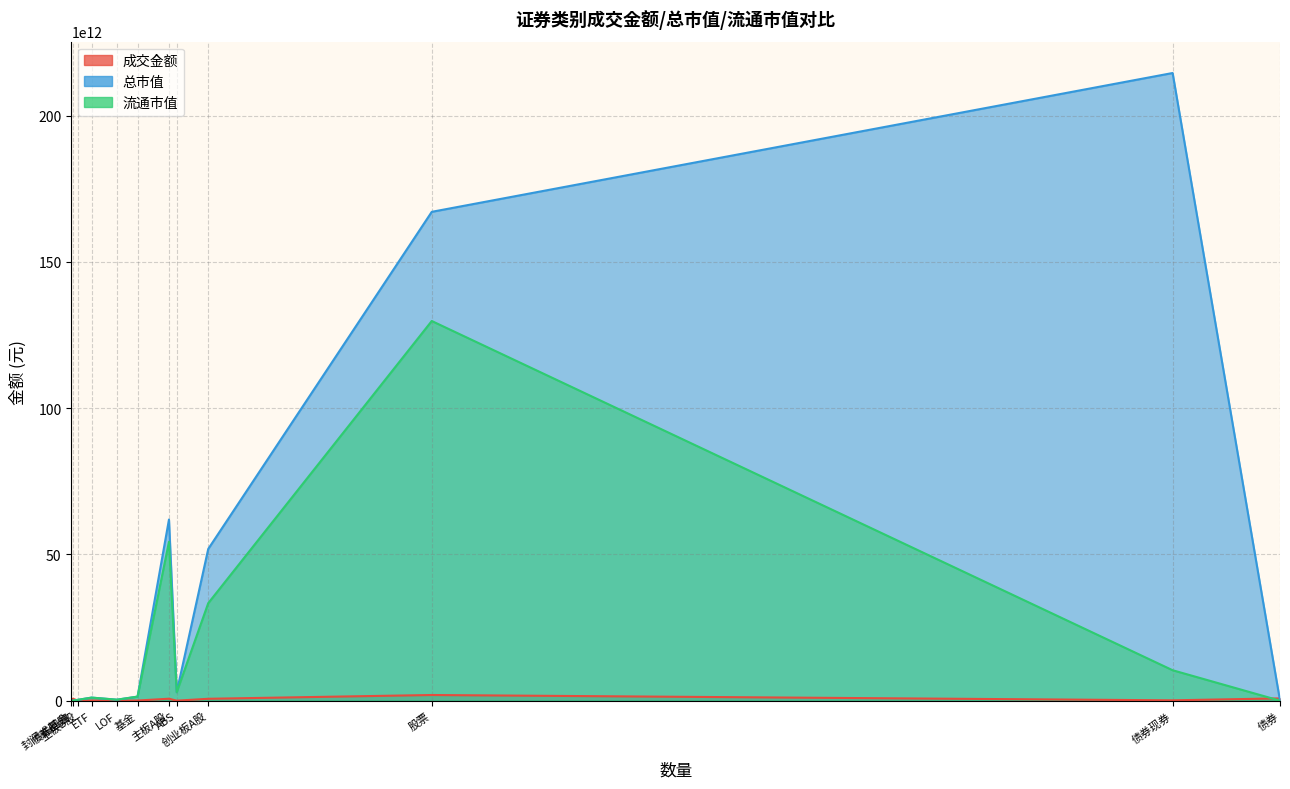

Reading left to right, what are all the values shown in this chart?

成交金额: 股票=1932152678395.3	主板A股=664910370564.9	主板B股=478324880.7	创业板A股=641847087101.6	基金=42950374152.6	ETF=38470330150.4	LOF=4475674351.2	封闭式基金=4369651.0	债券=785281118909.2	债券现券=115723125262.8	债券回购=666771371000.0	ABS=2786622646.4
总市值: 股票=167098790864657.6	主板A股=61915340586944.5	主板B股=279175019607.8	创业板A股=51855834368027.8	基金=1381112043060.7	ETF=1045340419137.2	LOF=331840719343.4	封闭式基金=3930904580.1	债券=0.0	债券现券=214552062073427.4	债券回购=0.0	ABS=2886801523112.5
流通市值: 股票=129778712656416.8	主板A股=54311841688534.2	主板B股=276991963801.6	创业板A股=33323247428586.2	基金=1381112043060.7	ETF=1045340419137.2	LOF=331840719343.4	封闭式基金=3930904580.1	债券=0.0	债券现券=10402250428923.9	债券回购=0.0	ABS=2886801523112.5